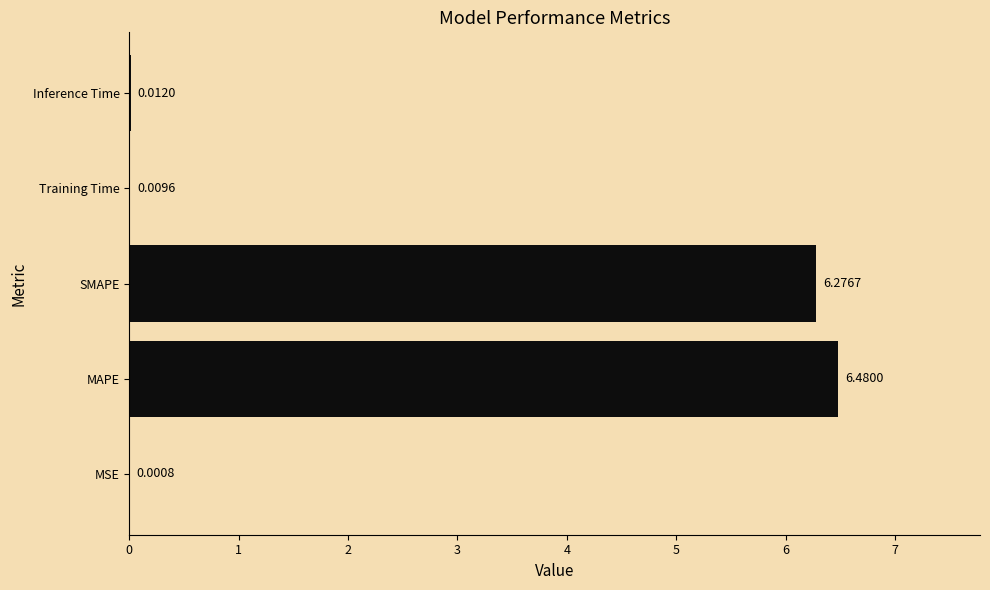

What is the sum of all values?

12.8